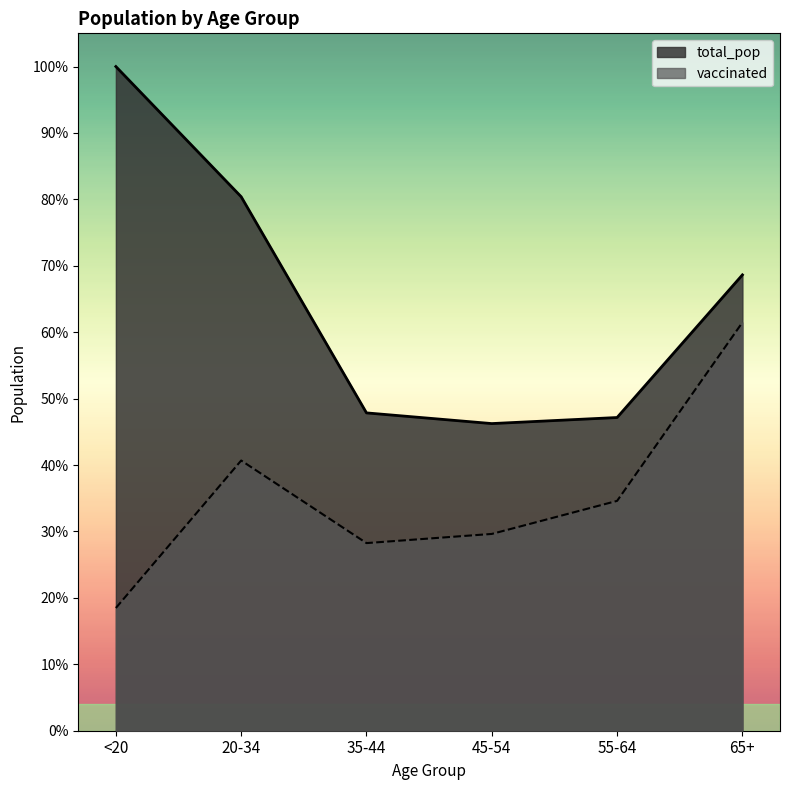

What are all the series names shown in the legend?

total_pop, vaccinated